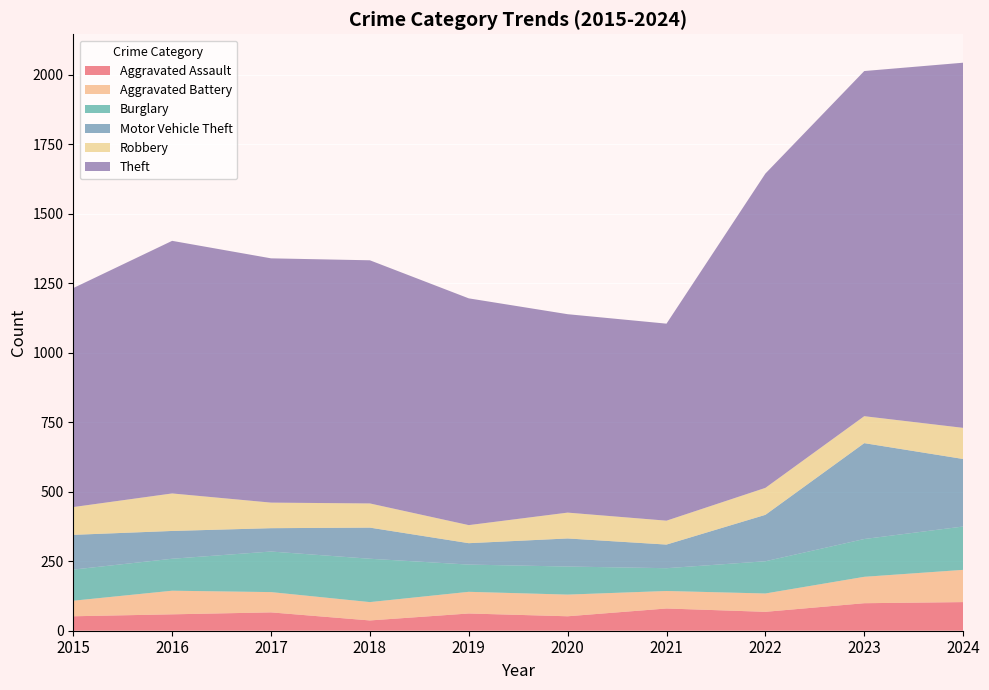

Reading right to left, list all the values displayed in this chart.

Aggravated Assault: 103	99	68	80	52	62	37	66	59	52
Aggravated Battery: 116	95	66	63	78	78	66	73	85	56
Burglary: 156	136	116	82	101	98	156	146	115	112
Motor Vehicle Theft: 243	345	167	85	101	77	112	84	100	125
Robbery: 112	97	97	86	93	65	87	92	135	100
Theft: 1314	1242	1131	709	714	816	875	879	909	788